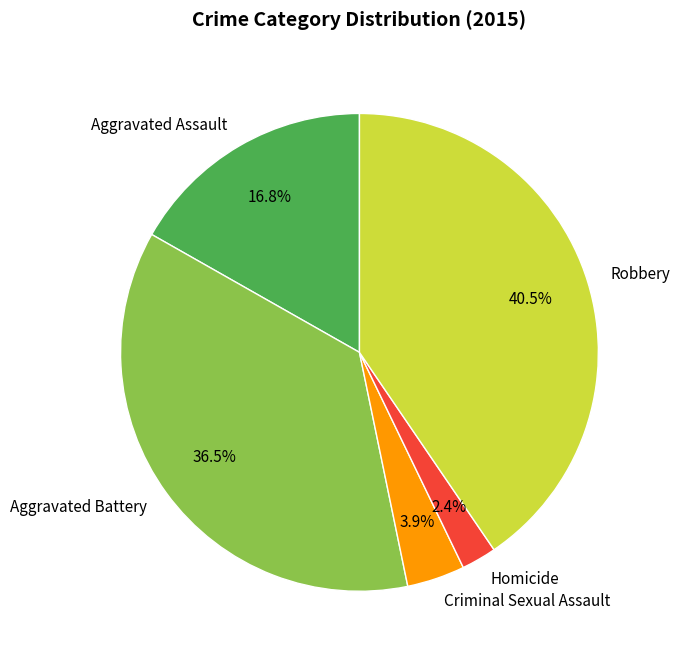

Rank the categories by value from highest to lowest.

Robbery, Aggravated Battery, Aggravated Assault, Criminal Sexual Assault, Homicide